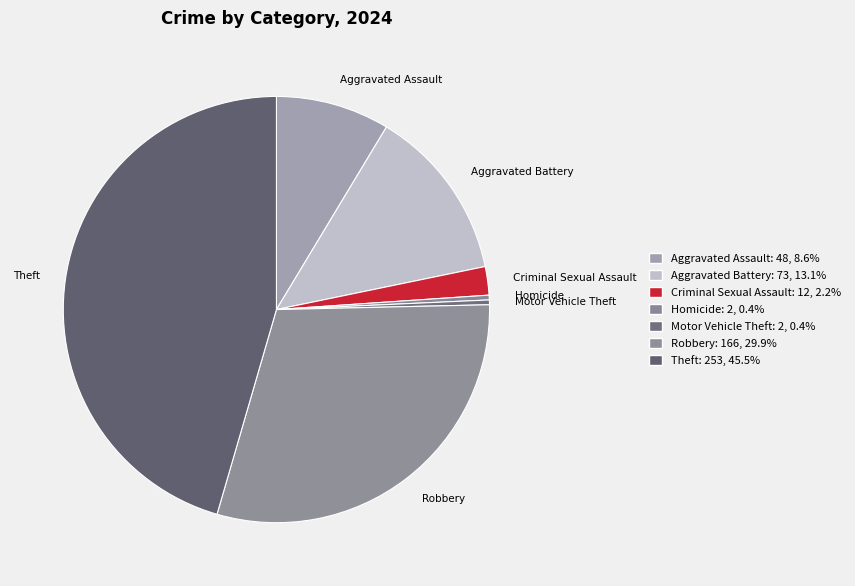

The Homicide slice represents 11% of the pie. True or false?

False